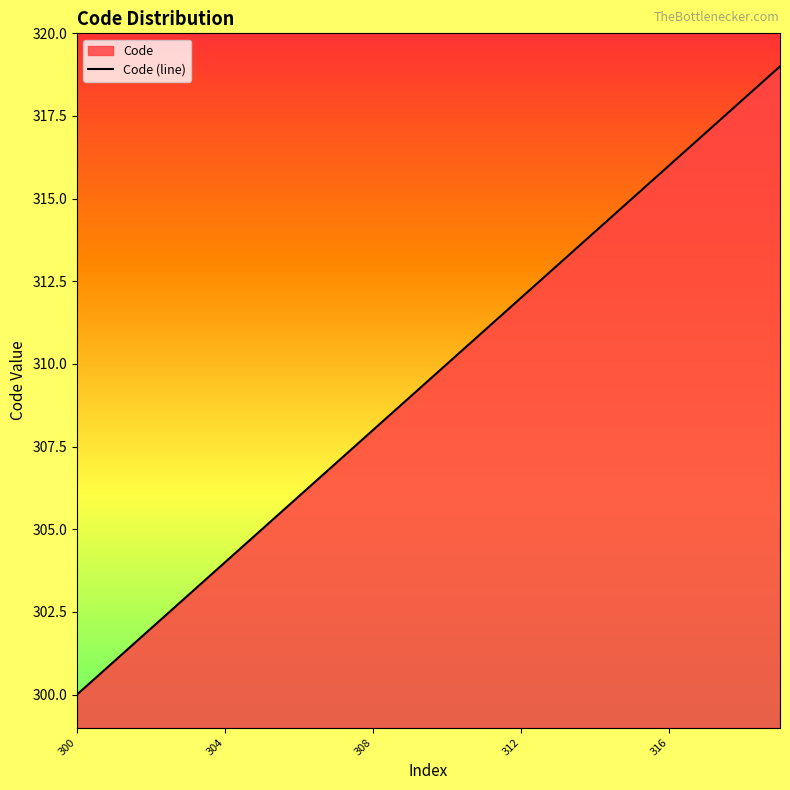

What is the maximum value shown in the chart?

319